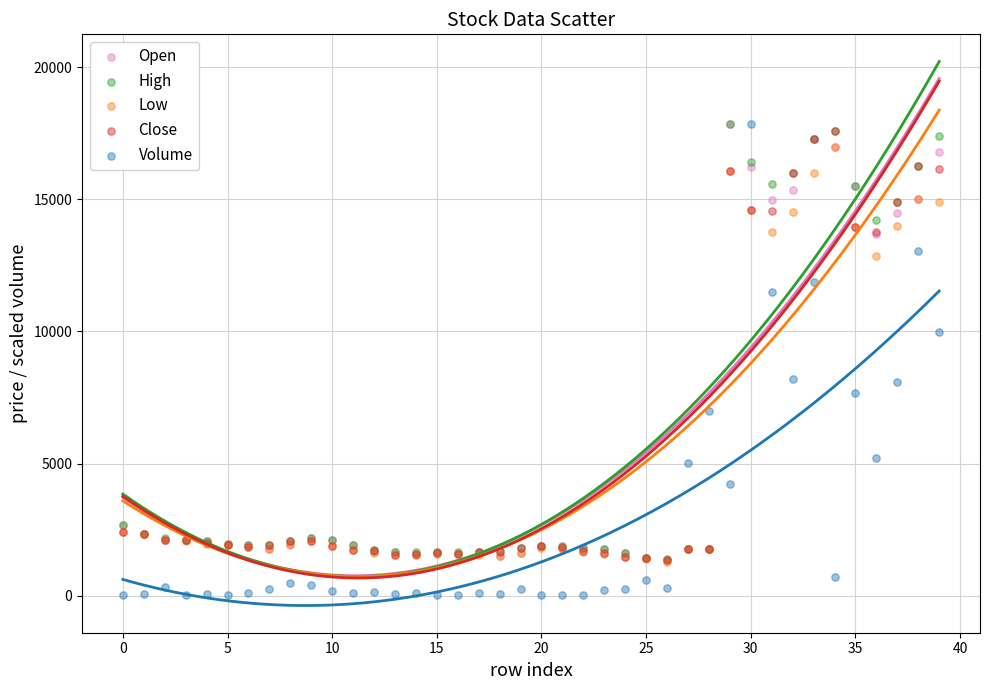

Which series contains the lowest Y value?

Volume